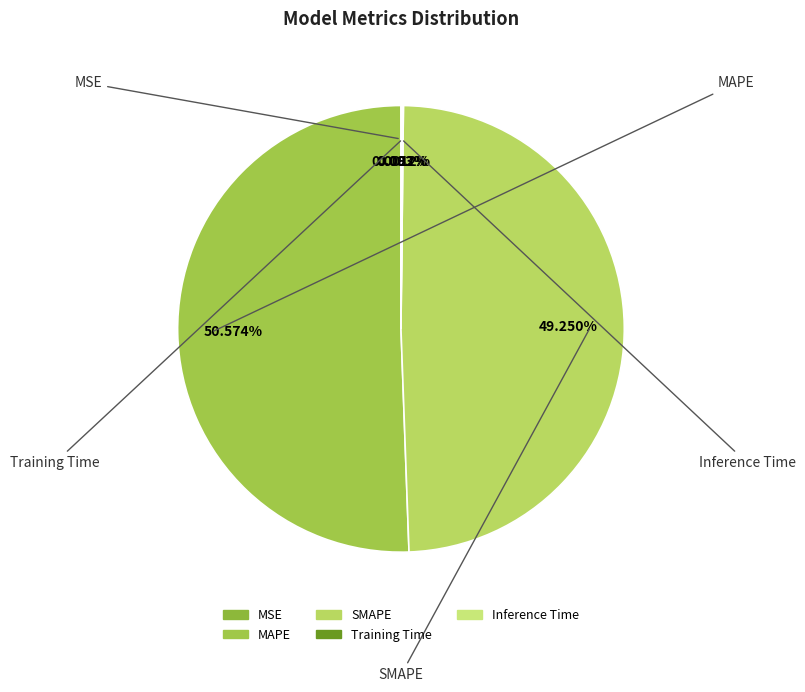

Is MAPE the majority of the pie?

Yes